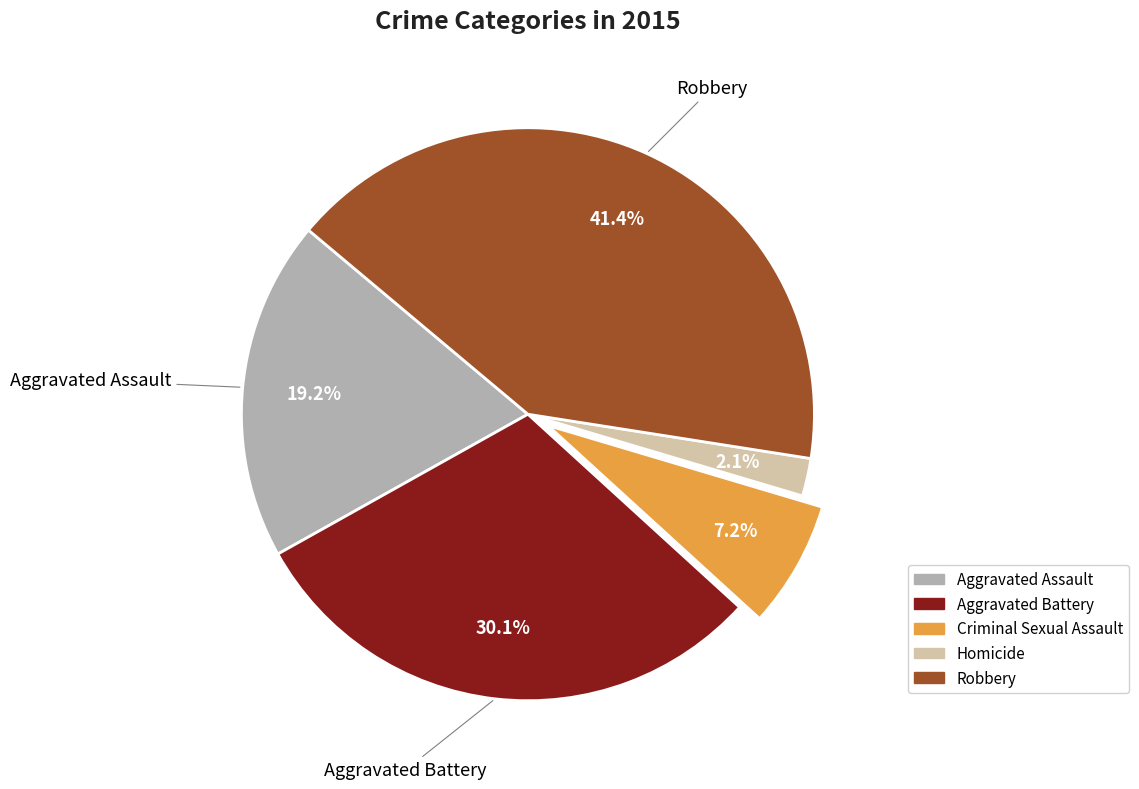

To the nearest percent, what percentage of the pie is Homicide?

2%